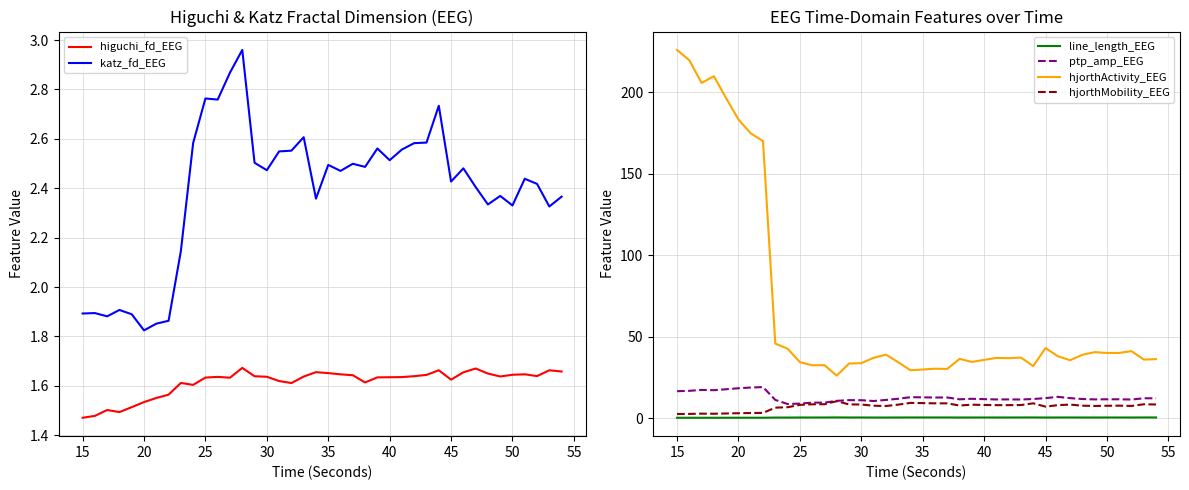

What is the highest value of the hjorthActivity_EEG series?

226.0